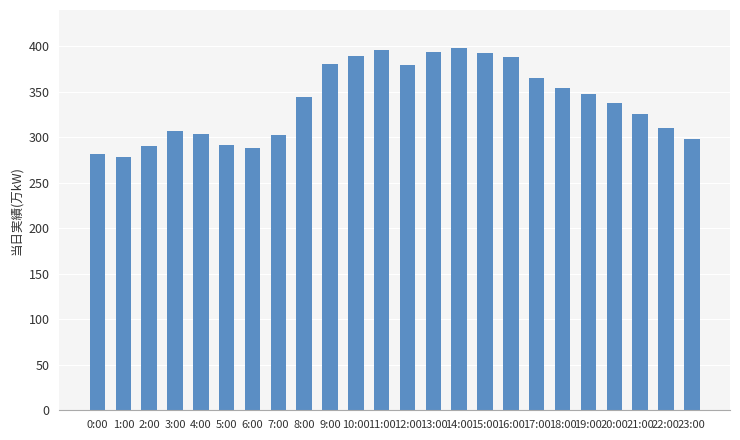

The value at 9:00 is 93. True or false?

False